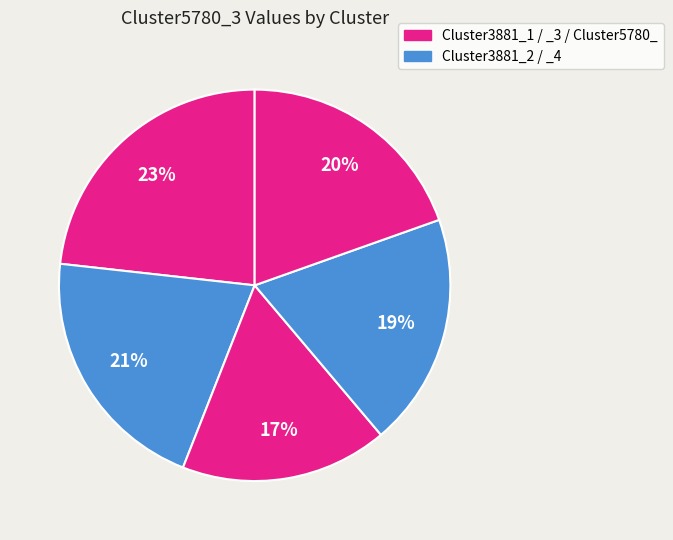

How many segments does this pie chart have?

5